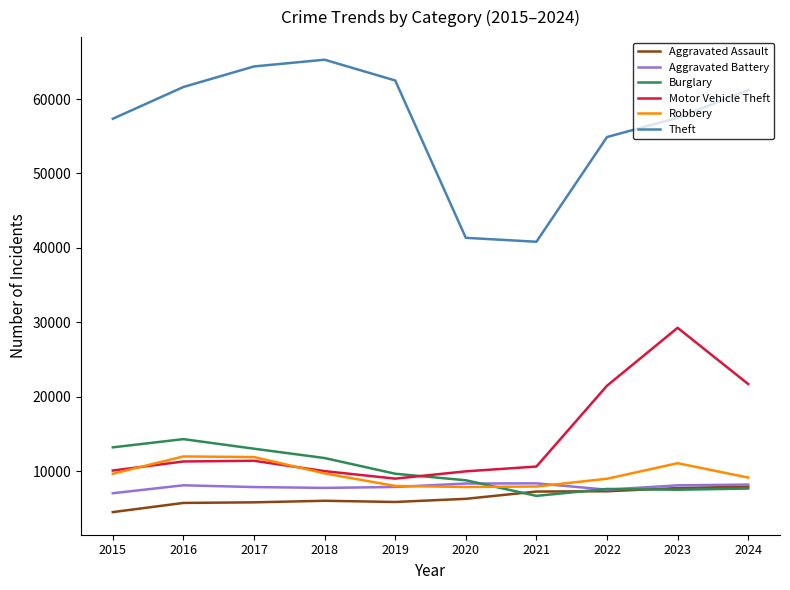

What is the difference between the Aggravated Battery values at 2023 and 2017?

234